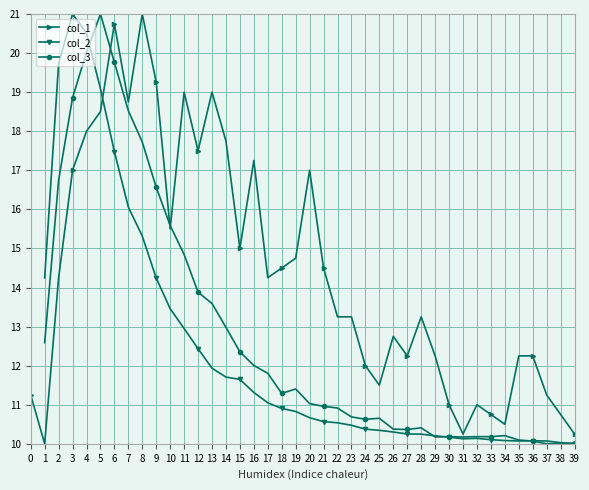

True or false: col_1 has more than 1 points higher than both neighbors.

True